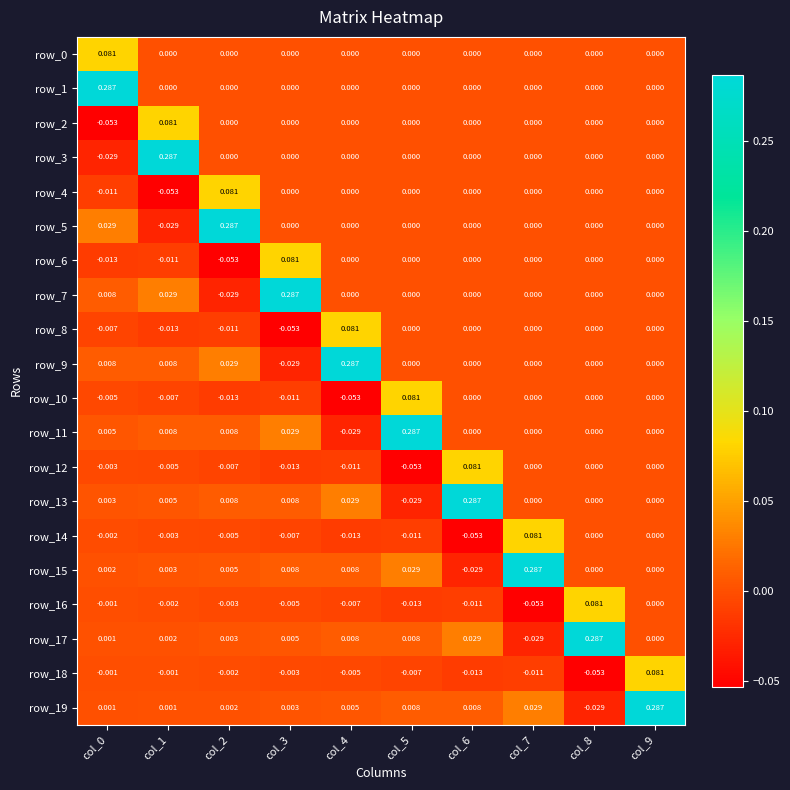

Is the value of row_7 at col_2 greater than the value of row_13 at col_9?

No